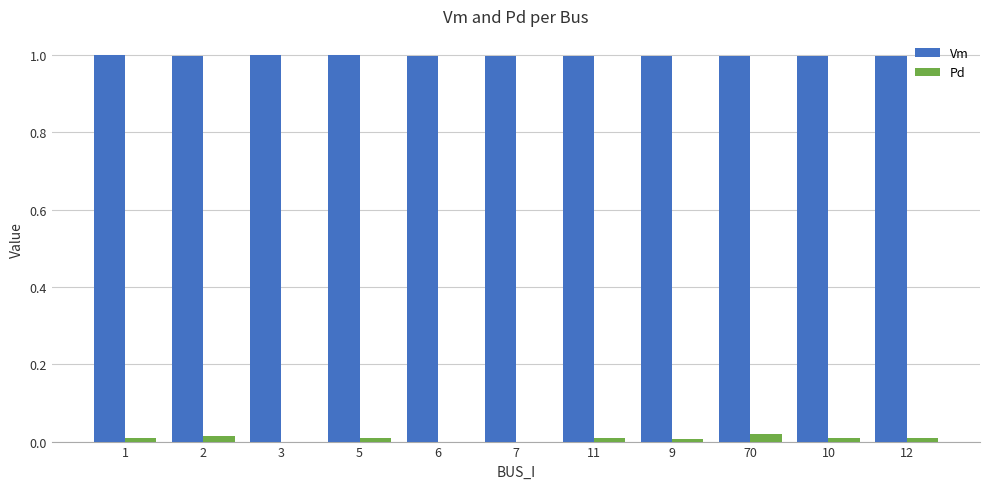

The Pd series shows 0.0 at 7. True or false?

True